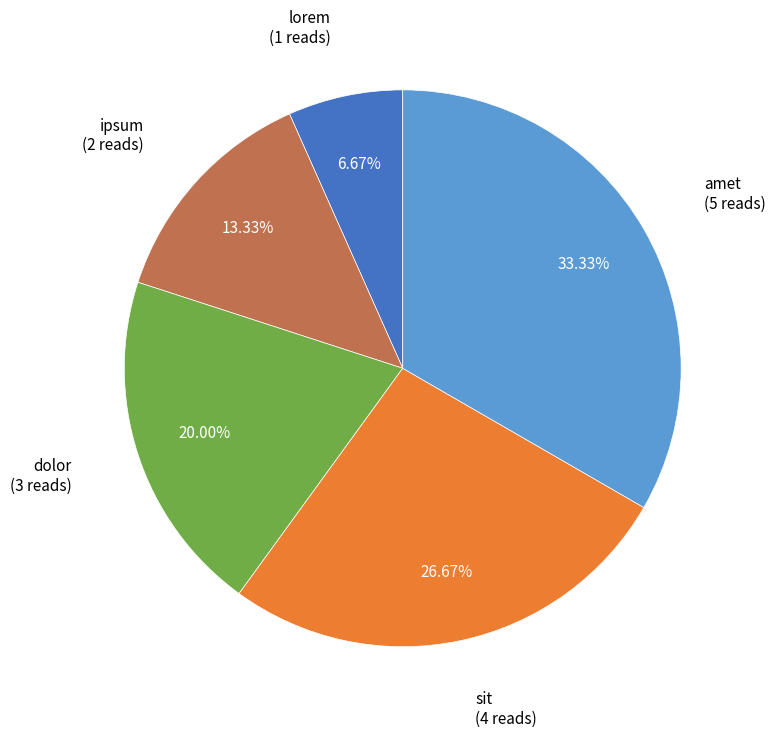

Is there a majority slice in this chart?

No